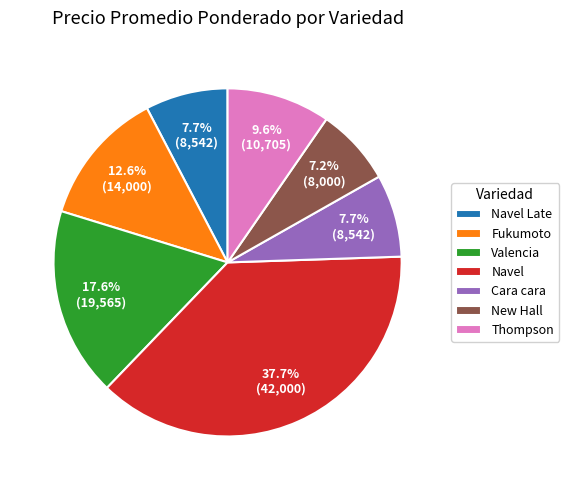

To the nearest percent, what is the combined percentage of Cara cara and Navel Late?

15%